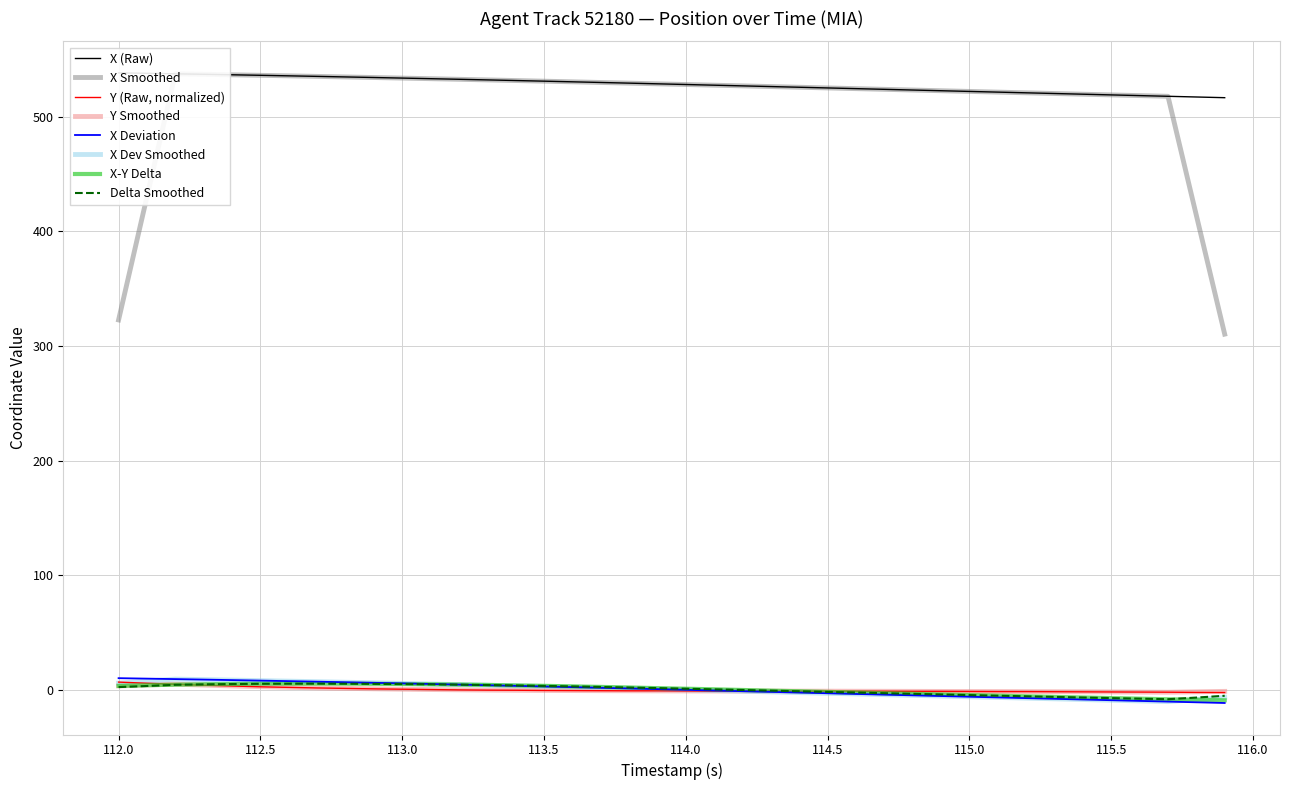

Which series ends up on top after the final intersection of Y and X?

Y